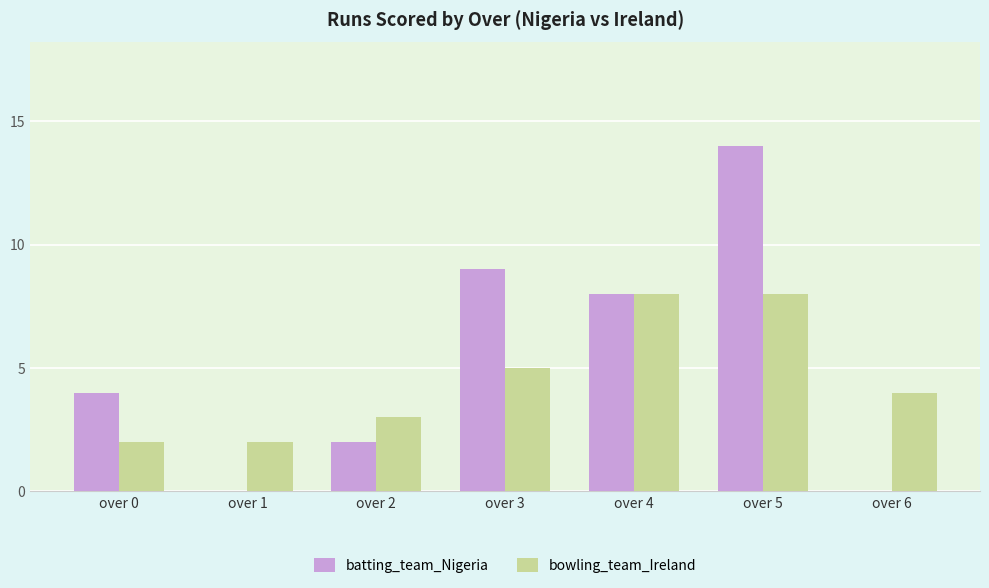

Count the number of categories in the chart.

7